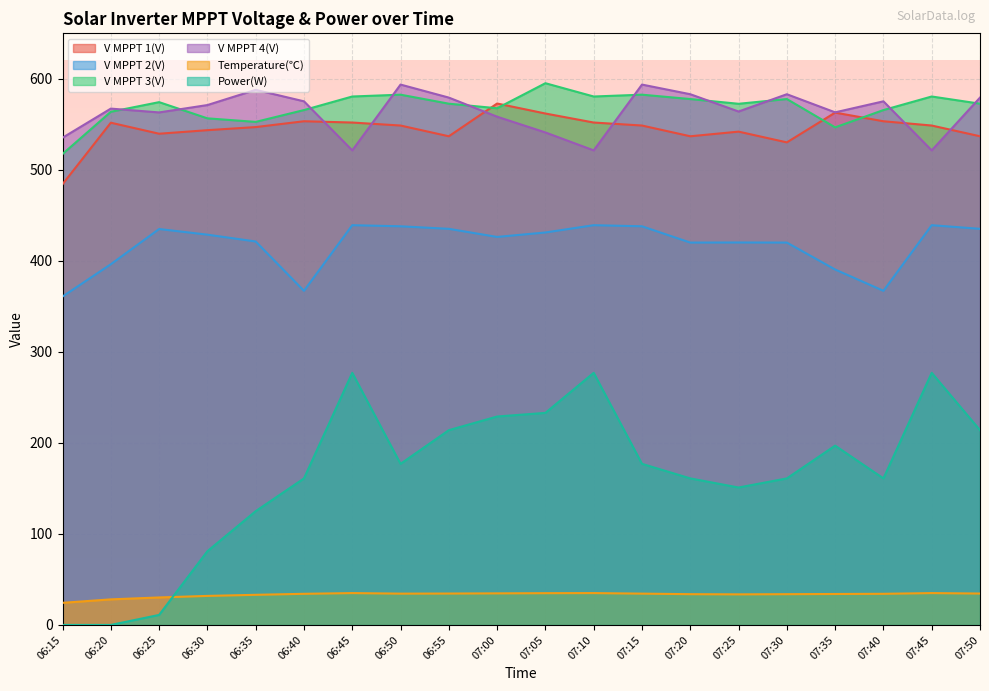

Reading left to right, transcribe all the data shown in this chart.

V MPPT 1(V): 06:15=484.2	06:20=551.8	06:25=539.7	06:30=543.6	06:35=547.0	06:40=553.4	06:45=552.0	06:50=548.7	06:55=536.9	07:00=572.9	07:05=561.9	07:10=552.0	07:15=548.7	07:20=536.9	07:25=542.0	07:30=530.2	07:35=562.9	07:40=553.4	07:45=548.7	07:50=536.9
V MPPT 2(V): 06:15=360.8	06:20=396.3	06:25=435.0	06:30=428.8	06:35=421.3	06:40=367.1	06:45=439.2	06:50=438.0	06:55=435.2	07:00=426.3	07:05=431.2	07:10=439.2	07:15=438.0	07:20=420.1	07:25=420.2	07:30=420.1	07:35=390.5	07:40=367.1	07:45=439.2	07:50=435.2
V MPPT 3(V): 06:15=517.4	06:20=563.8	06:25=574.4	06:30=556.6	06:35=552.7	06:40=565.7	06:45=580.6	06:50=582.6	06:55=572.7	07:00=567.7	07:05=595.2	07:10=580.6	07:15=582.6	07:20=577.8	07:25=572.6	07:30=577.8	07:35=546.7	07:40=565.7	07:45=580.6	07:50=572.7
V MPPT 4(V): 06:15=535.3	06:20=567.3	06:25=563.1	06:30=571.2	06:35=587.9	06:40=575.3	06:45=521.4	06:50=593.7	06:55=579.4	07:00=558.4	07:05=541.1	07:10=521.4	07:15=593.7	07:20=583.1	07:25=564.1	07:30=583.1	07:35=563.2	07:40=575.3	07:45=521.4	07:50=579.4
Temperature(℃): 06:15=24.3	06:20=28.1	06:25=30.2	06:30=31.9	06:35=33.1	06:40=34.2	06:45=35.0	06:50=34.4	06:55=34.5	07:00=34.7	07:05=34.9	07:10=35.0	07:15=34.4	07:20=33.8	07:25=33.6	07:30=33.8	07:35=34.0	07:40=34.2	07:45=35.0	07:50=34.5
Power(W): 06:15=0.0	06:20=0.0	06:25=11.0	06:30=81.0	06:35=125.0	06:40=161.0	06:45=277.0	06:50=177.0	06:55=214.0	07:00=229.0	07:05=233.0	07:10=277.0	07:15=177.0	07:20=161.0	07:25=151.0	07:30=161.0	07:35=197.0	07:40=161.0	07:45=277.0	07:50=214.0